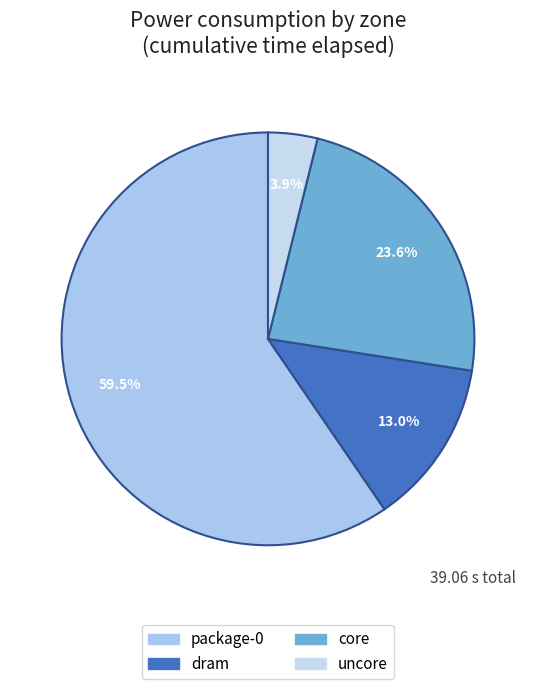

How many segments does this pie chart have?

4